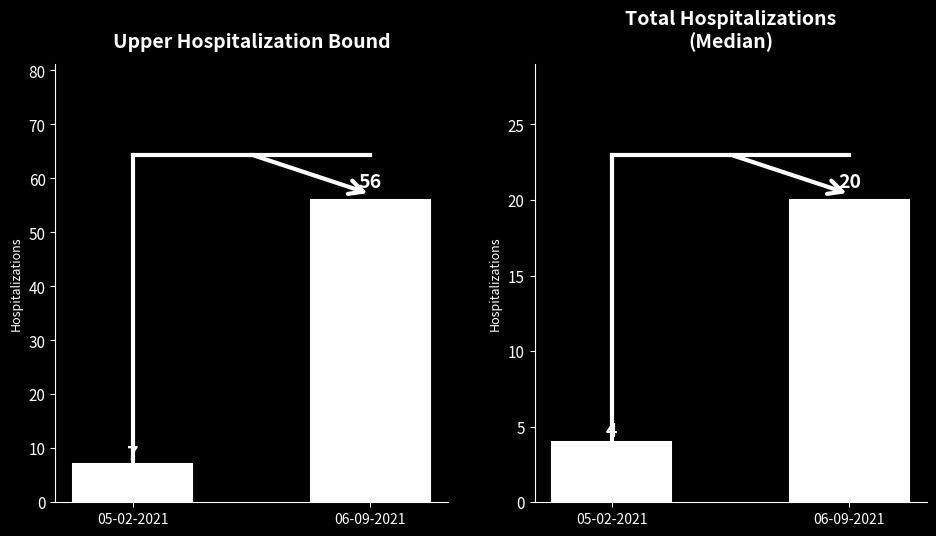

Reading right to left, list all the values displayed in this chart.

Upper Hospitalization Bound: 06-09-2021=56	05-02-2021=7
Total Hospitalizations
(Median): 06-09-2021=20	05-02-2021=4